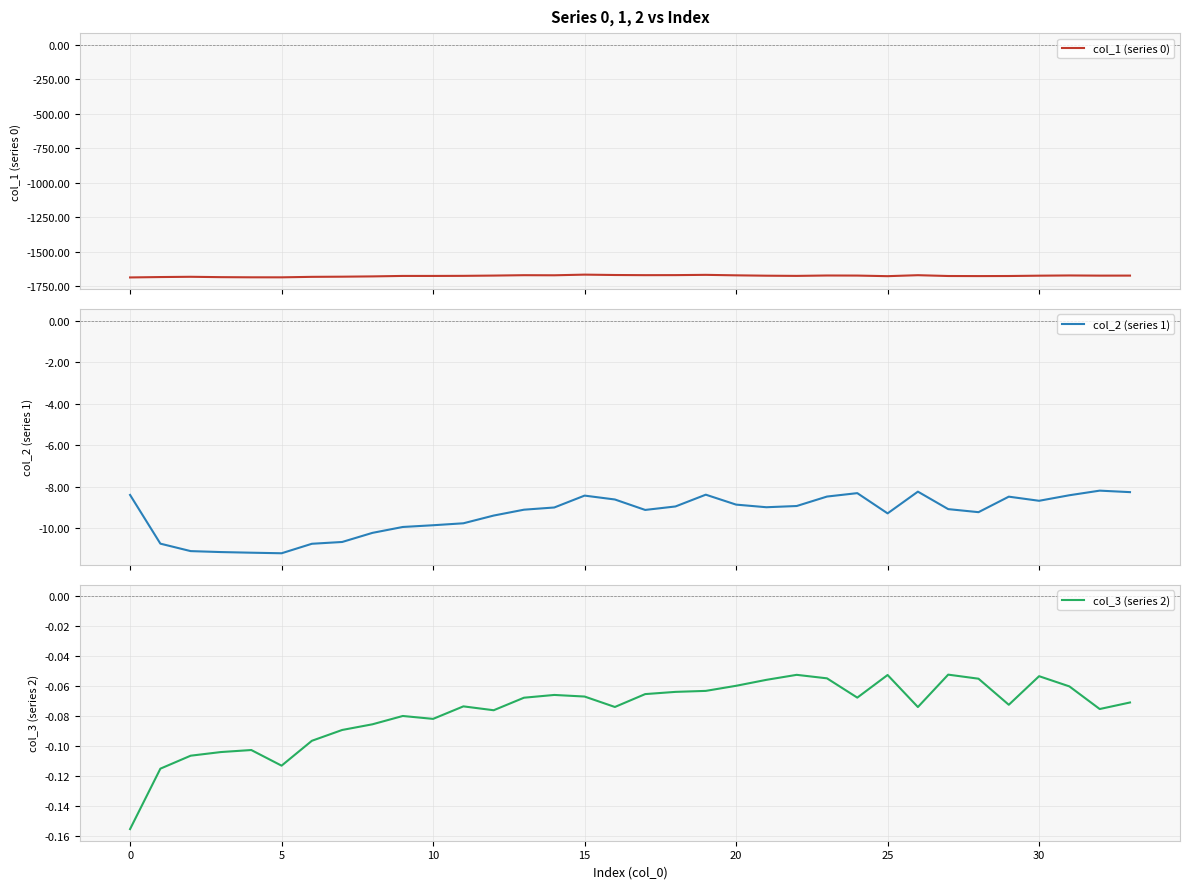

In col_2 (series 1), how many points are lower than both neighbors (excluding endpoints)?

6